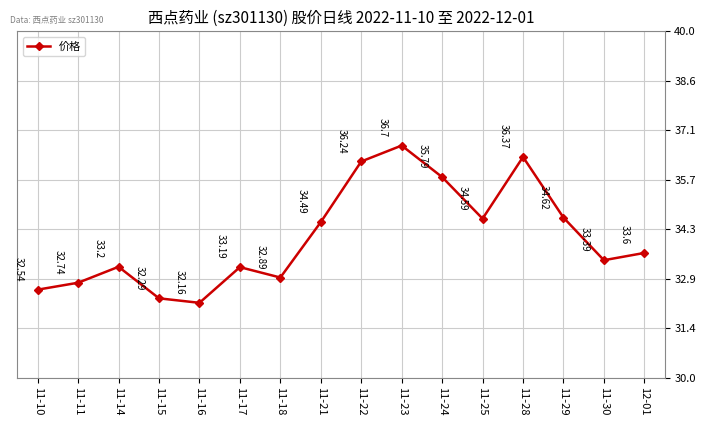

How many data points are above 33?

11